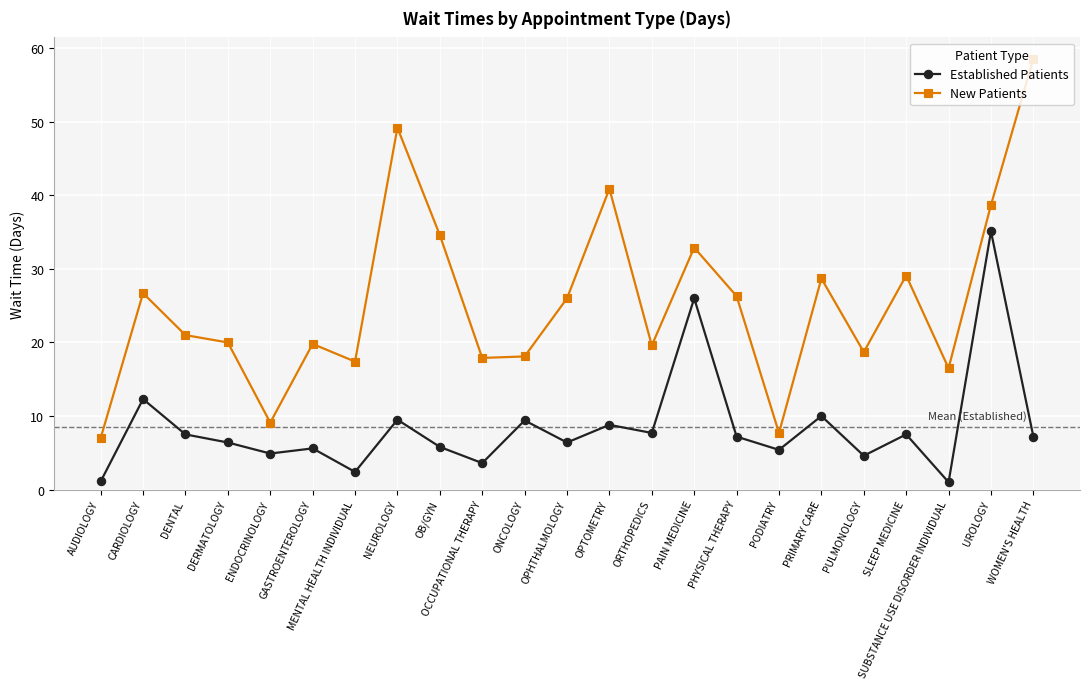

Which series changed the most between AUDIOLOGY and DERMATOLOGY?

New Patients